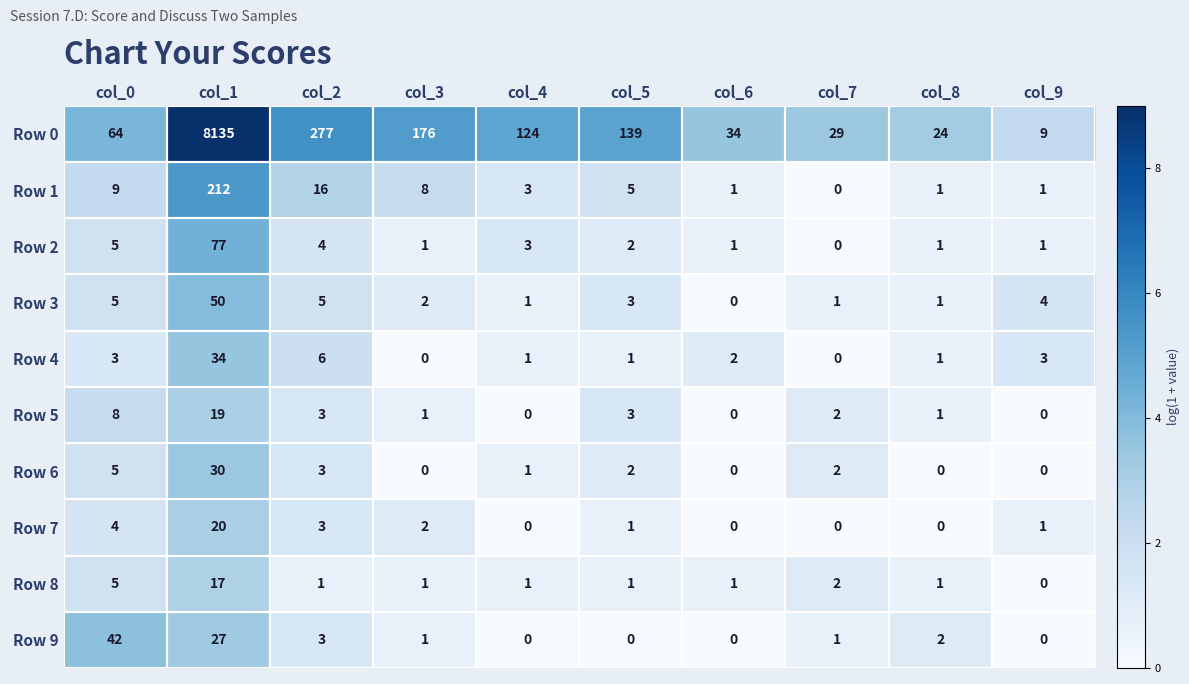

What is the maximum value for Row 0?

8135